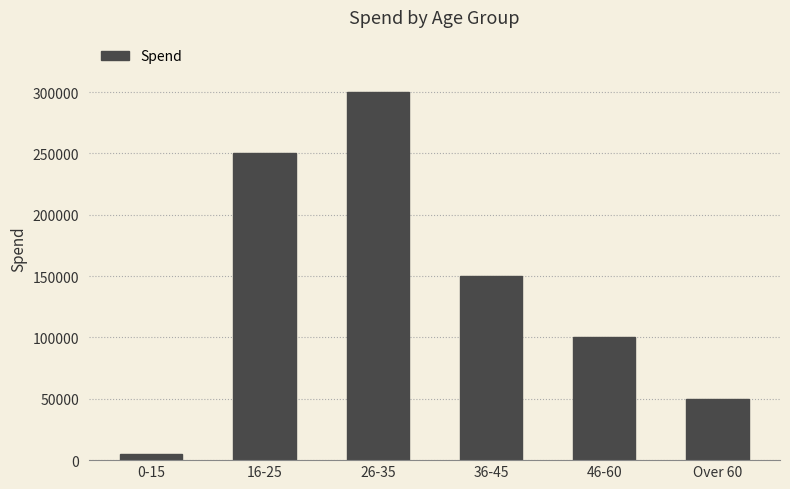

The value at Over 60 is 50000. True or false?

True